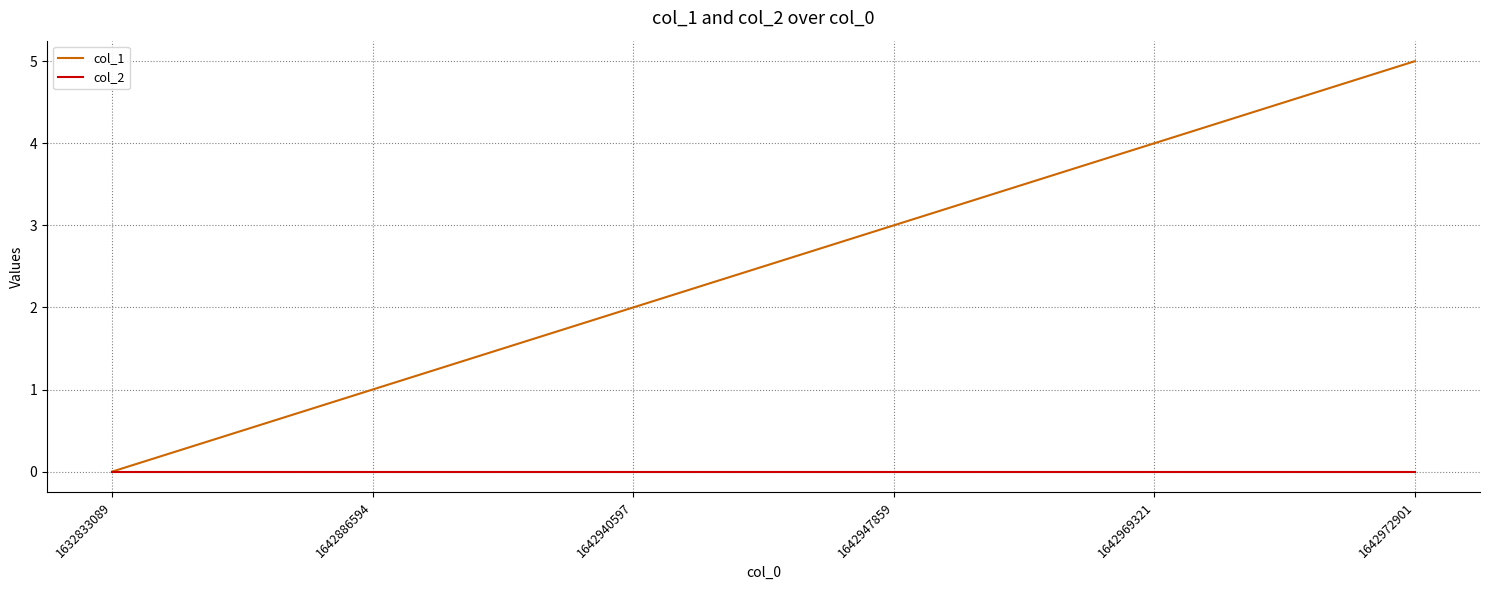

Reading left to right, transcribe all the data shown in this chart.

col_1: 1632833089=0	1642886594=1	1642940597=2	1642947859=3	1642969321=4	1642972901=5
col_2: 1632833089=0	1642886594=0	1642940597=0	1642947859=0	1642969321=0	1642972901=0